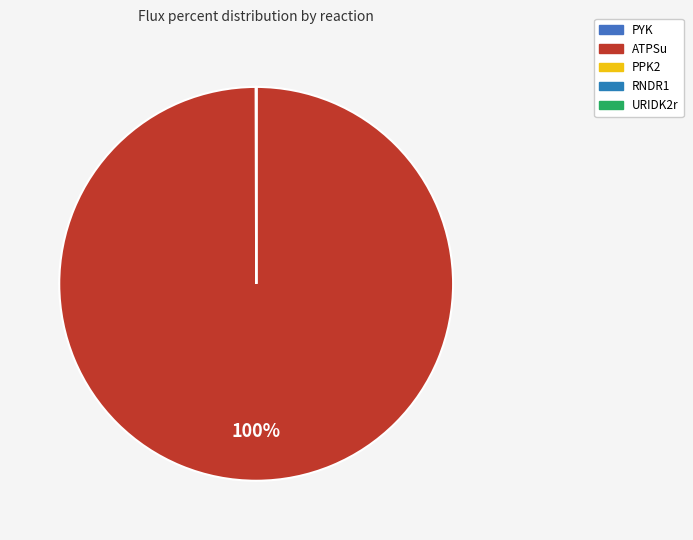

The ATPSu slice represents 91% of the pie. True or false?

False